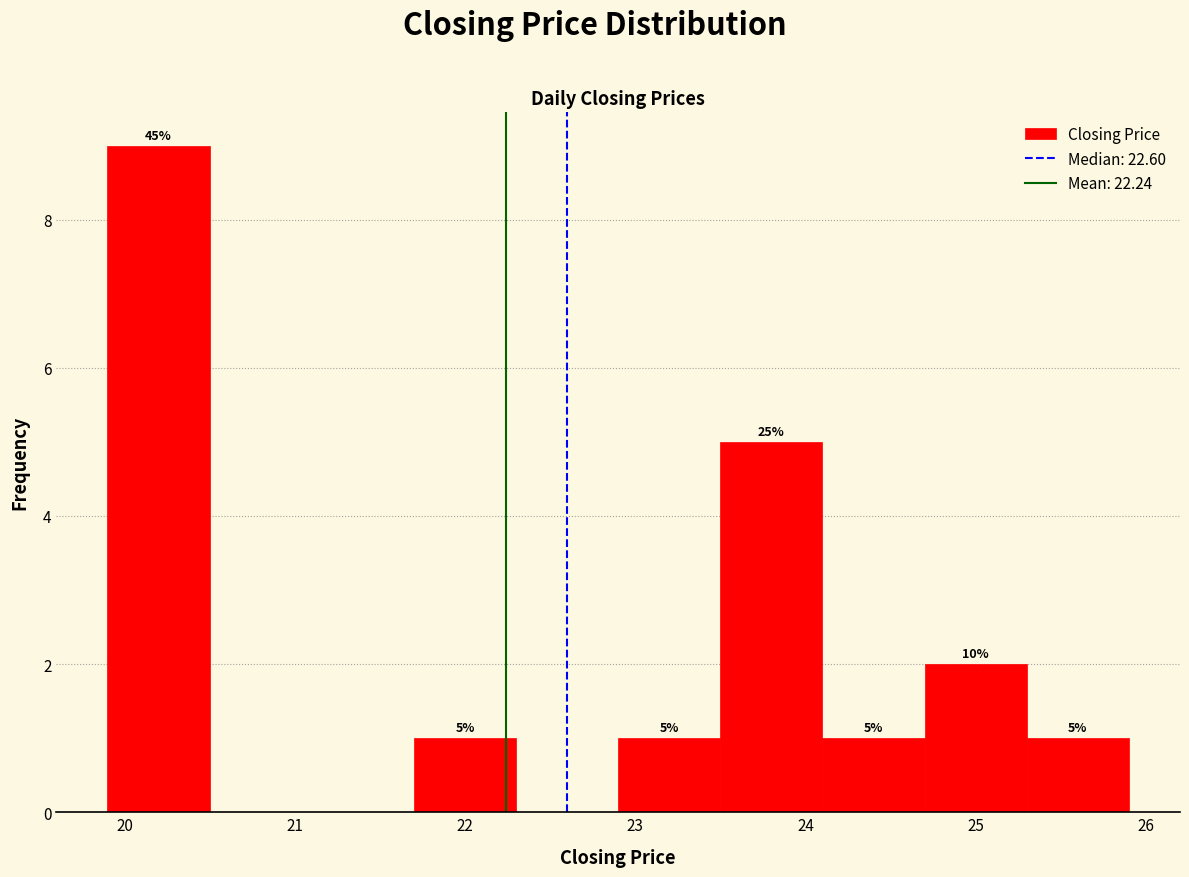

Over which range of the x-axis is the bar tallest?

19.9 to 20.5